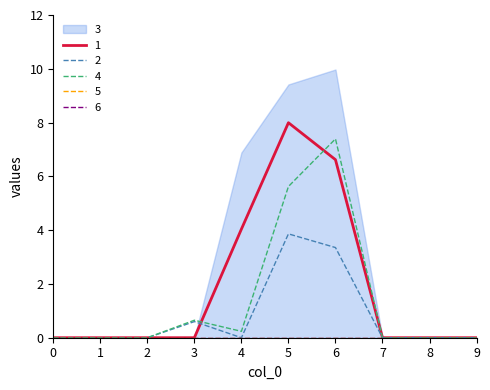

How many times do 3 and 4 cross each other?

2